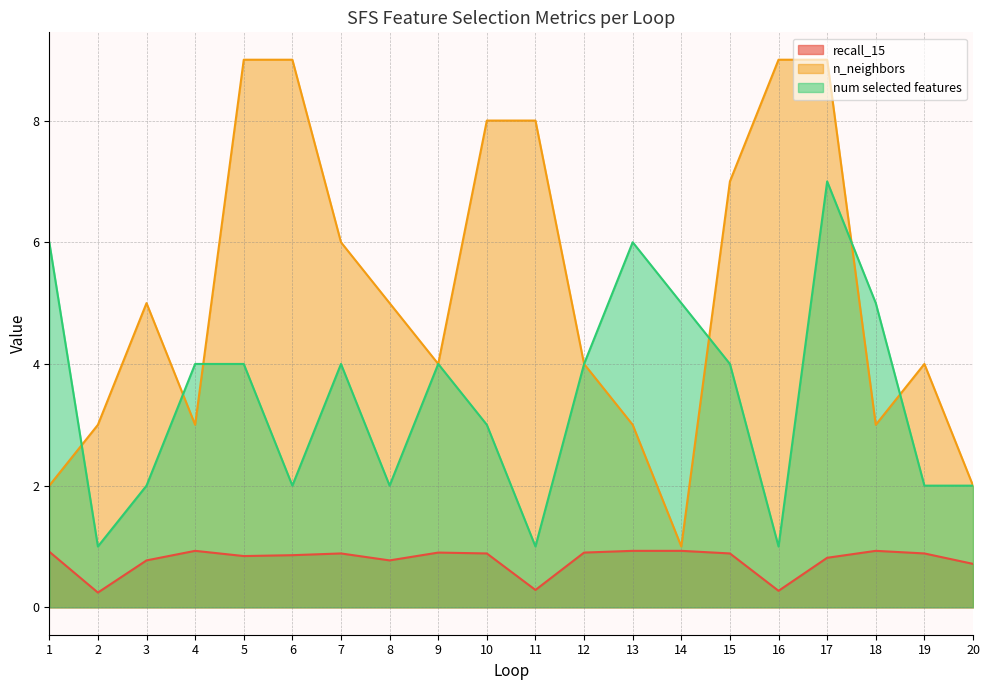

Which series has the widest spread of values?

n_neighbors